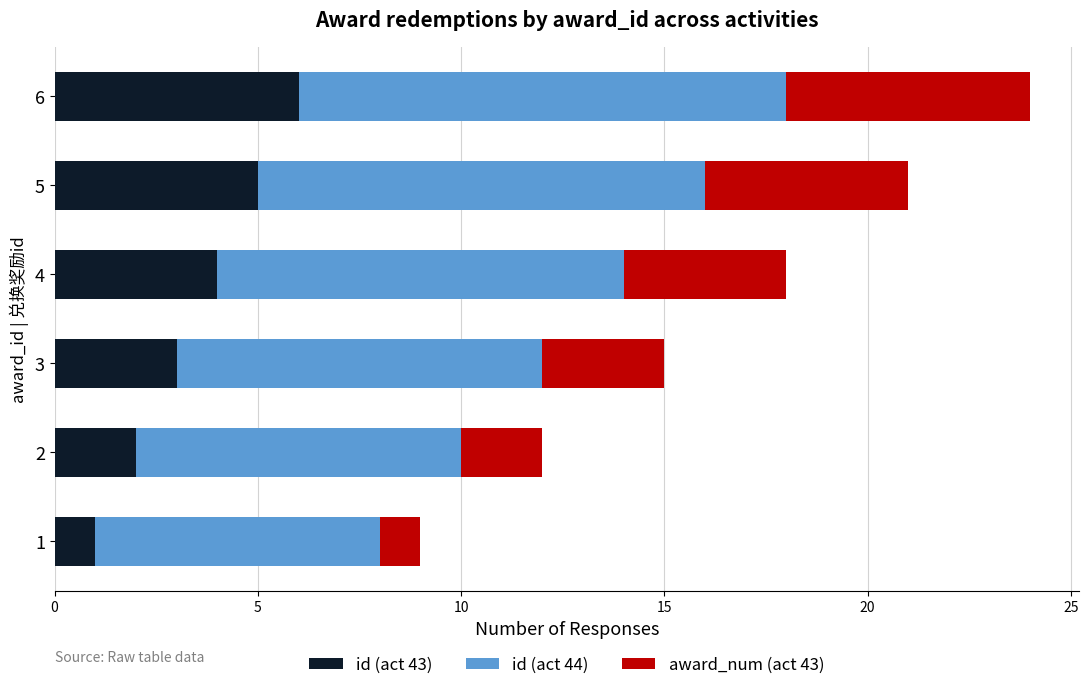

At which label is id (act 43) closest to 3?

3